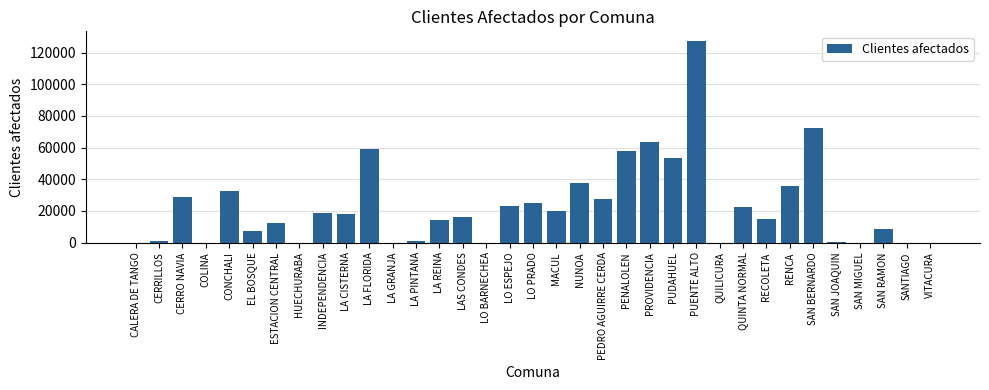

Approximately how many times larger is the value at LO ESPEJO compared to SANTIAGO?

2597.7